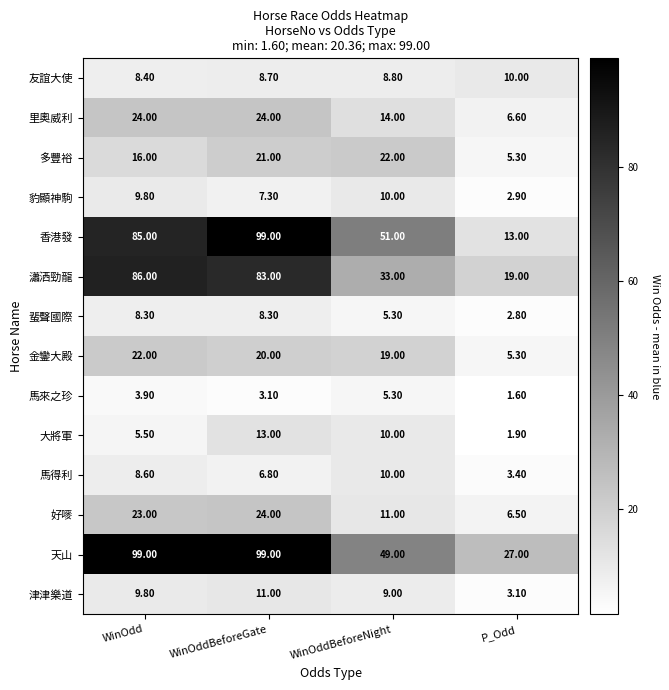

At which label does 津津樂道 first exceed 9?

WinOdd